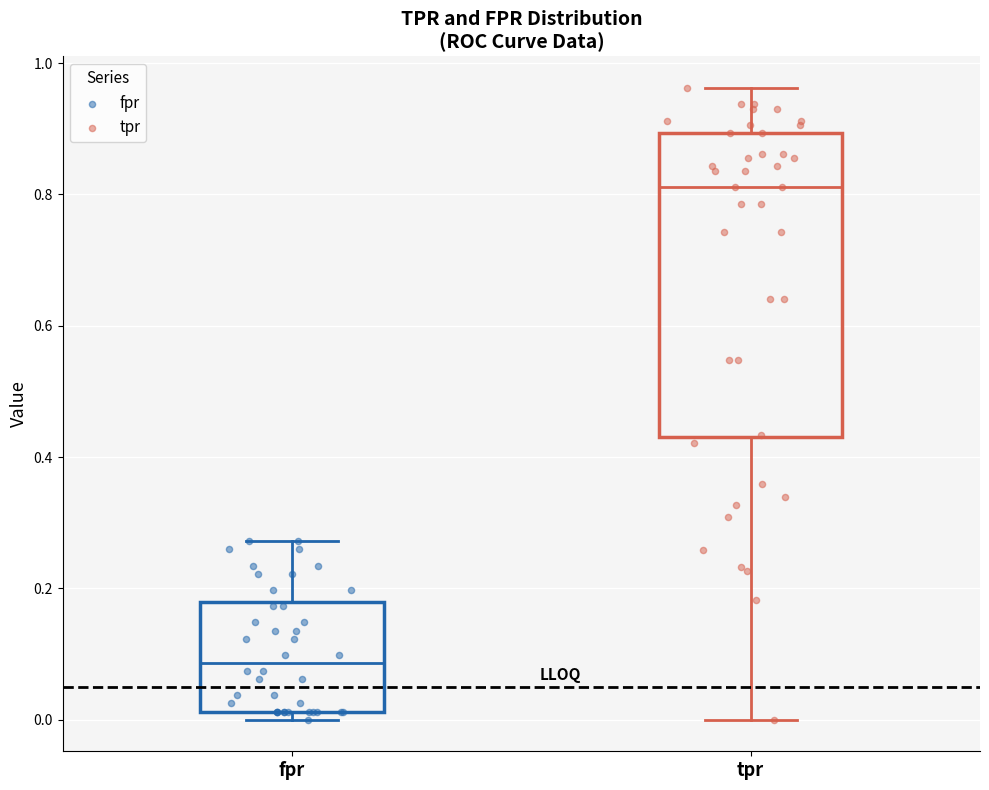

Which box has the highest median line?

tpr